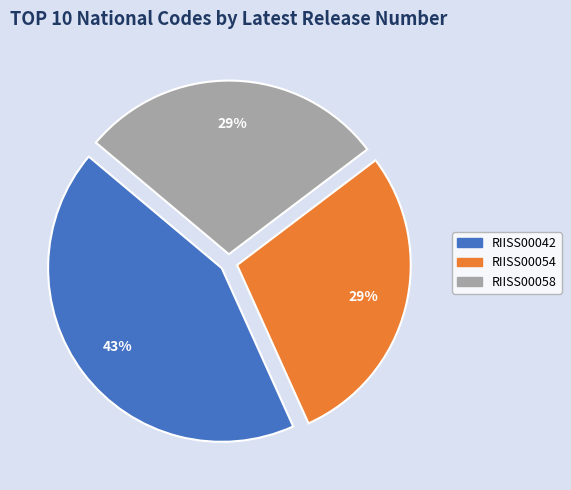

To the nearest percent, what is the difference between the largest and smallest slice percentages?

14%